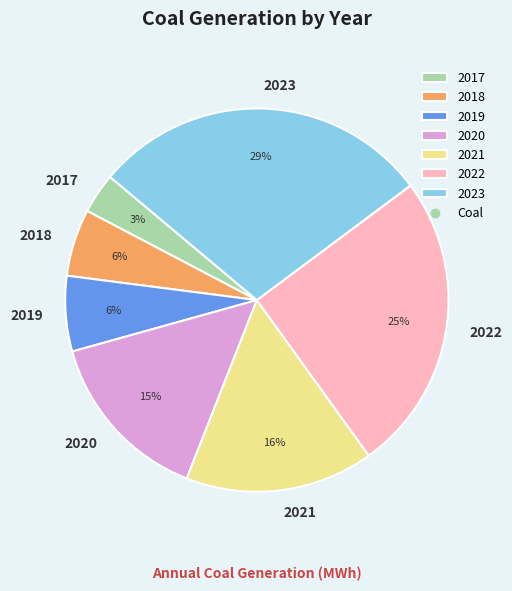

True or false: 2019 accounts for 6% of the total.

True